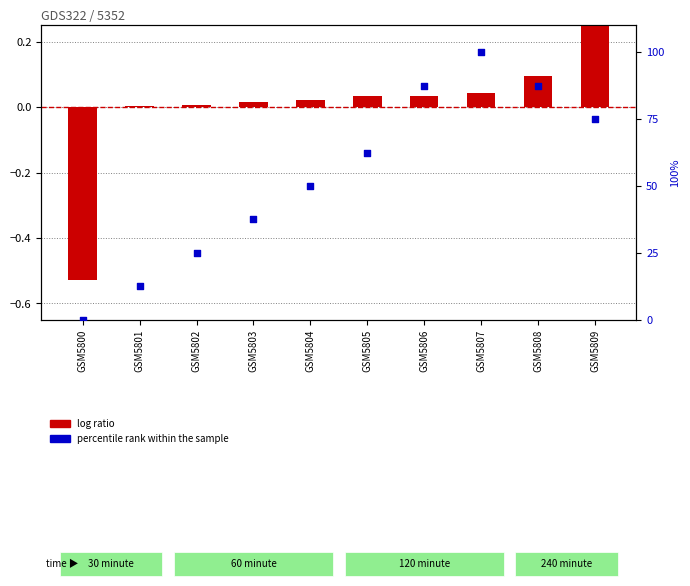

Which series reaches the maximum Y coordinate?

percentile rank within the sample